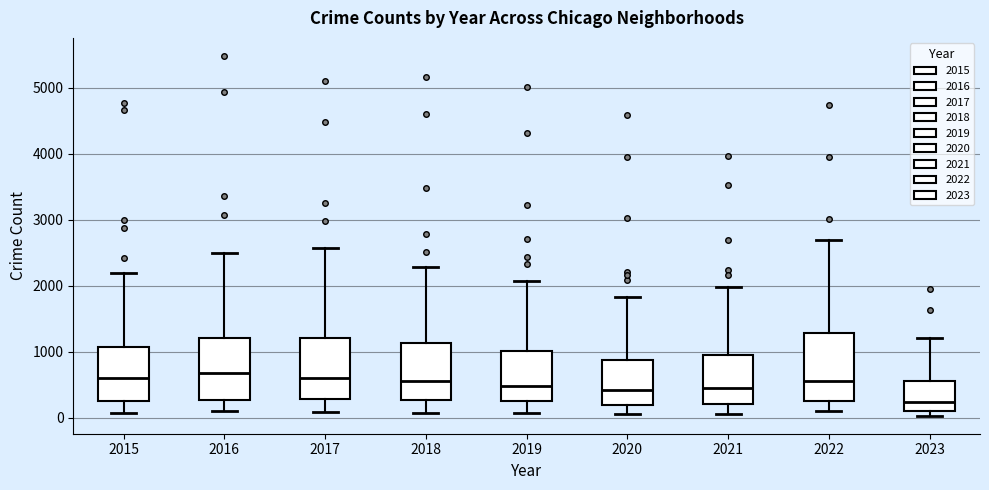

Reading left to right, read every box against the y-axis: the position of its median line, the range the box covers, and the ends of its whiskers. The values are not printed on the chart, so give them approximately, as read against the axis.

2015: median 600, box 300 to 1100, whiskers 100 to 2200
2016: median 700, box 300 to 1200, whiskers 100 to 2500
2017: median 600, box 300 to 1200, whiskers 100 to 2600
2018: median 600, box 300 to 1100, whiskers 100 to 2300
2019: median 500, box 300 to 1000, whiskers 100 to 2100
2020: median 400, box 200 to 900, whiskers 100 to 1800
2021: median 500, box 200 to 900, whiskers 100 to 2000
2022: median 600, box 300 to 1300, whiskers 100 to 2700
2023: median 200, box 100 to 600, whiskers 0 to 1200